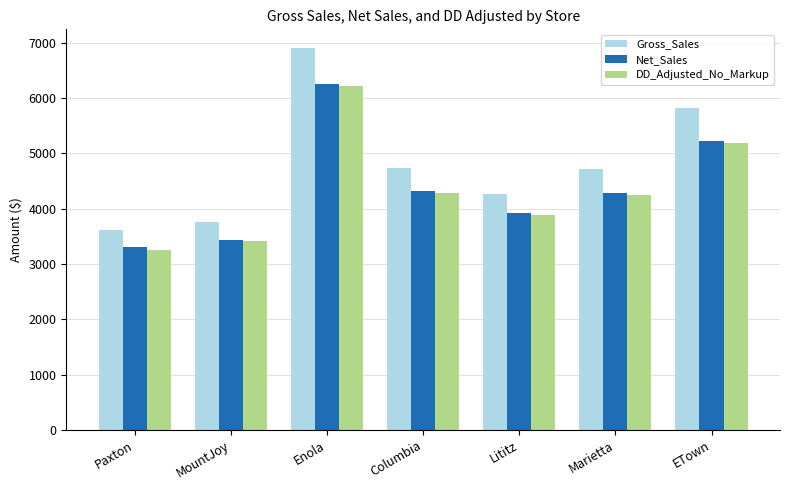

What is the sum of all Net_Sales values?

30728.1